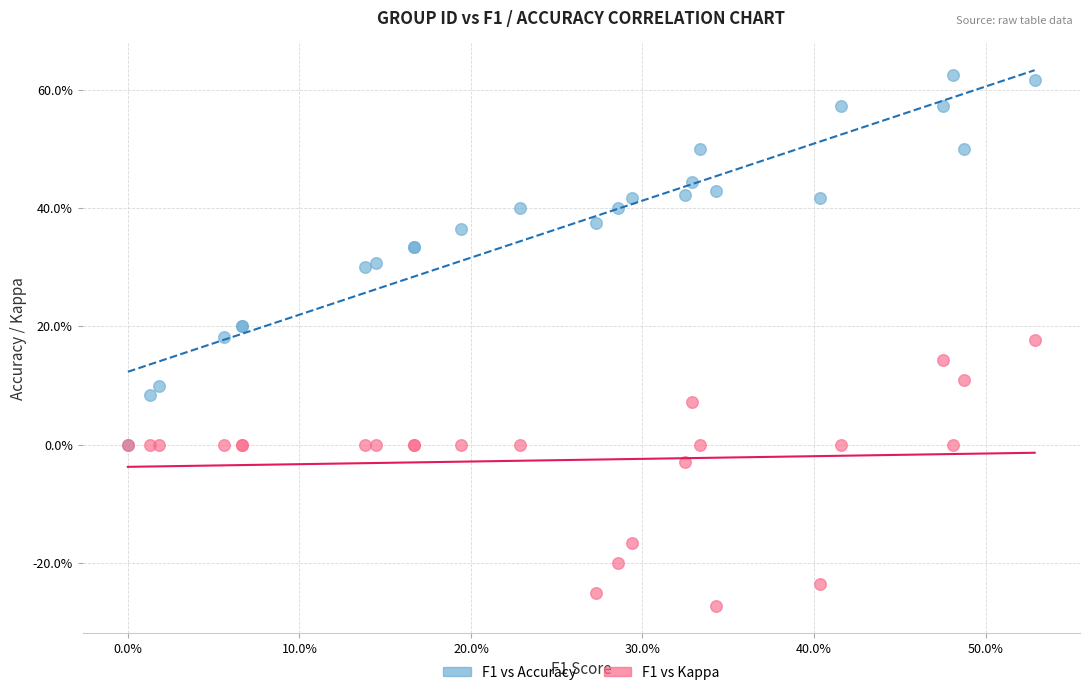

Which series has the widest spread of Y values?

F1 vs Accuracy